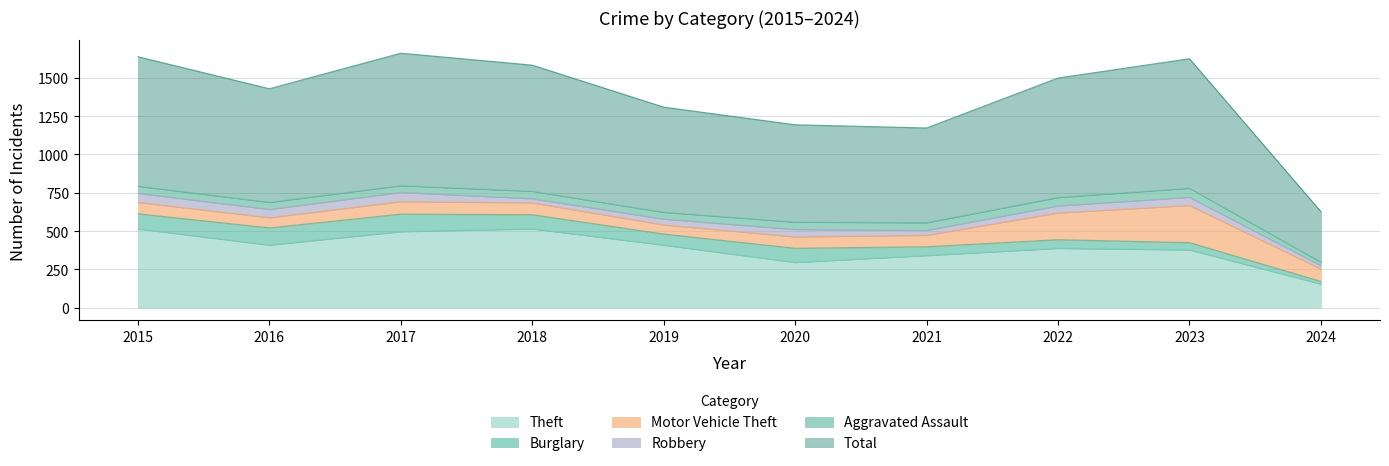

Reading right to left, list all the values displayed in this chart.

Aggravated Assault: 2024=22	2023=59	2022=55	2021=50	2020=48	2019=44	2018=48	2017=44	2016=46	2015=46
Burglary: 2024=17	2023=47	2022=56	2021=57	2020=92	2019=72	2018=92	2017=114	2016=112	2015=98
Motor Vehicle Theft: 2024=81	2023=243	2022=175	2021=75	2020=75	2019=60	2018=78	2017=82	2016=67	2015=75
Robbery: 2024=22	2023=53	2022=46	2021=32	2020=48	2019=38	2018=27	2017=60	2016=54	2015=59
Theft: 2024=155	2023=378	2022=388	2021=341	2020=296	2019=409	2018=515	2017=497	2016=409	2015=515
Total: 2024=330	2023=845	2022=779	2021=618	2020=635	2019=686	2018=823	2017=864	2016=741	2015=845